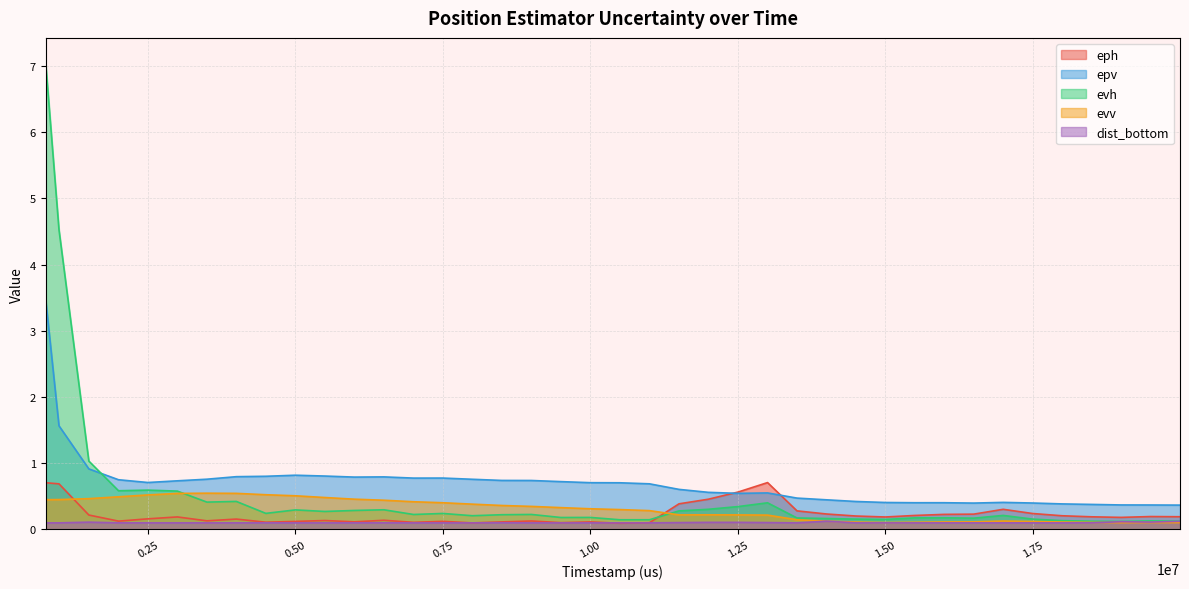

Is it true that evv equals 0.2 at 11502000?

True